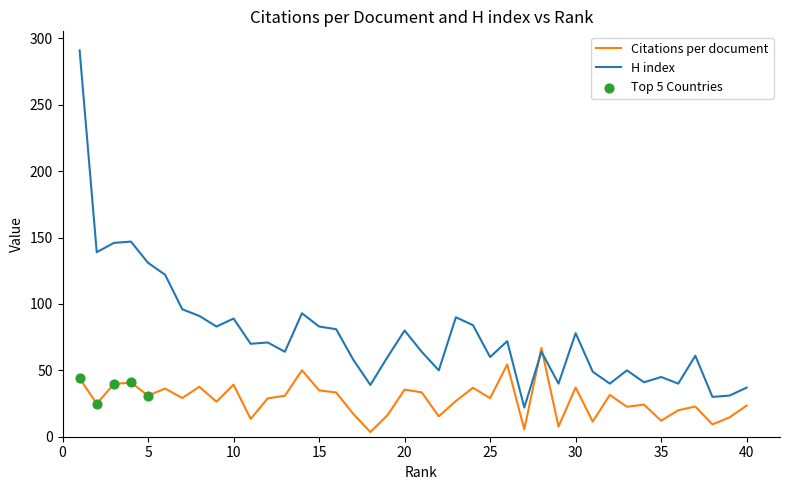

Which series has the largest total across all categories?

H index